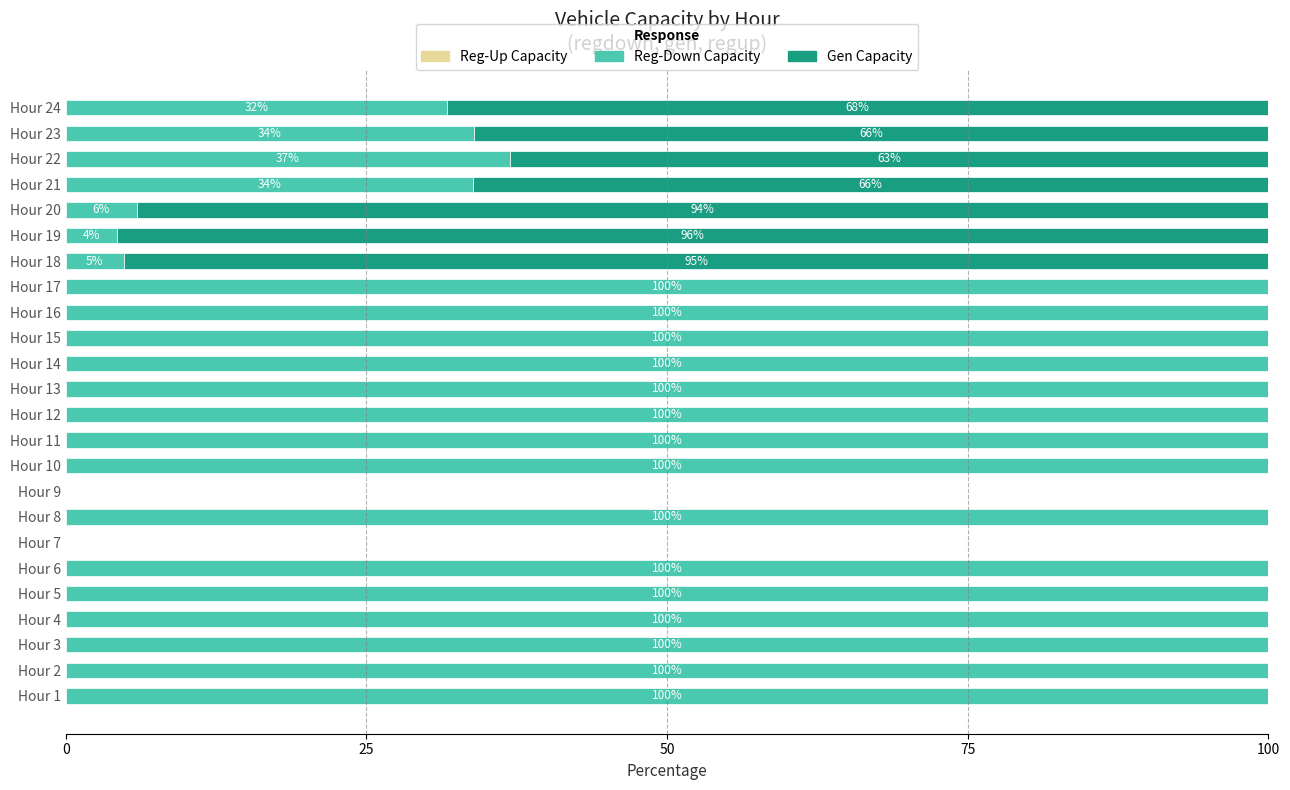

What is the total value across all series at Hour 17?

100.0